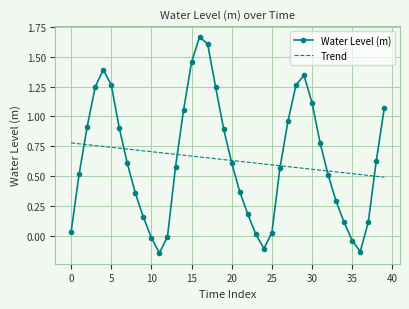

Which series has the largest range (max minus min)?

Water Level (m)